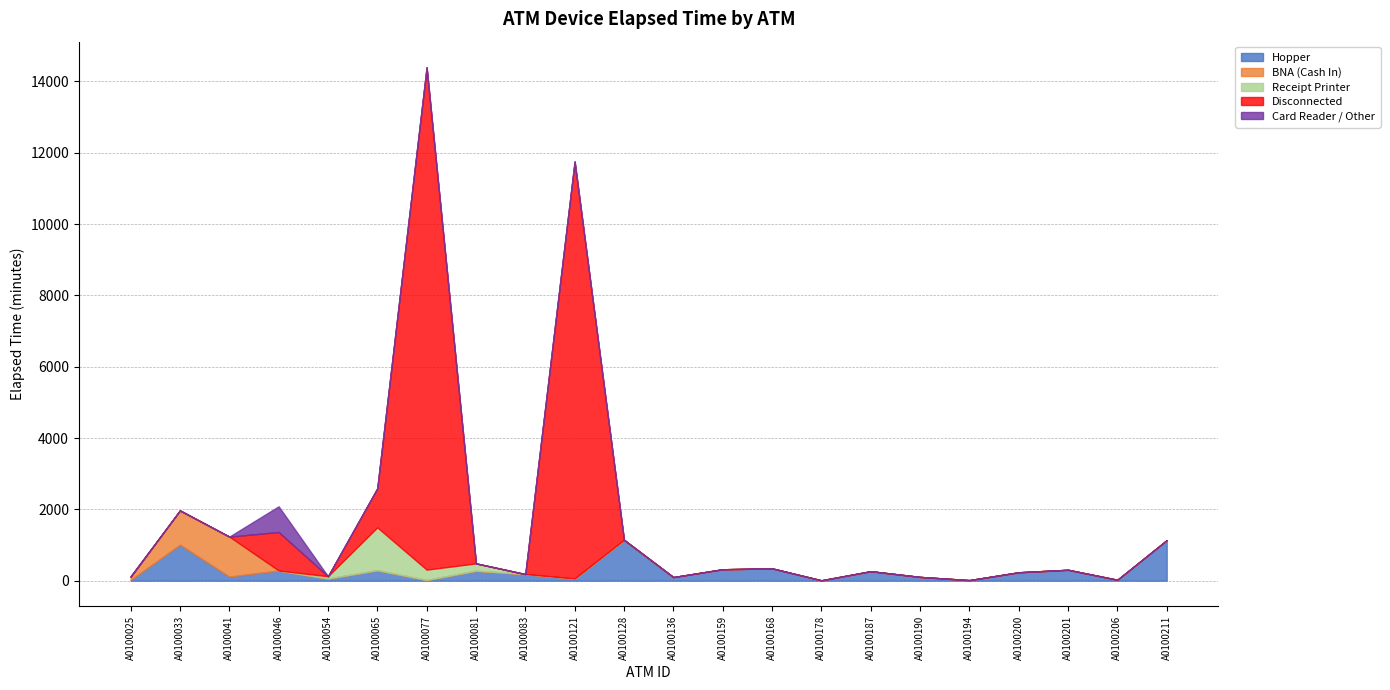

True or false: BNA (Cash In) has a value of 0 at A0100200.

True